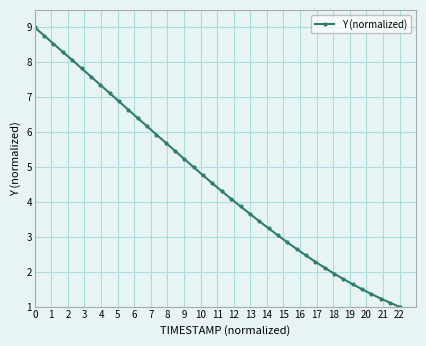

What is the sum of all values?

184.9